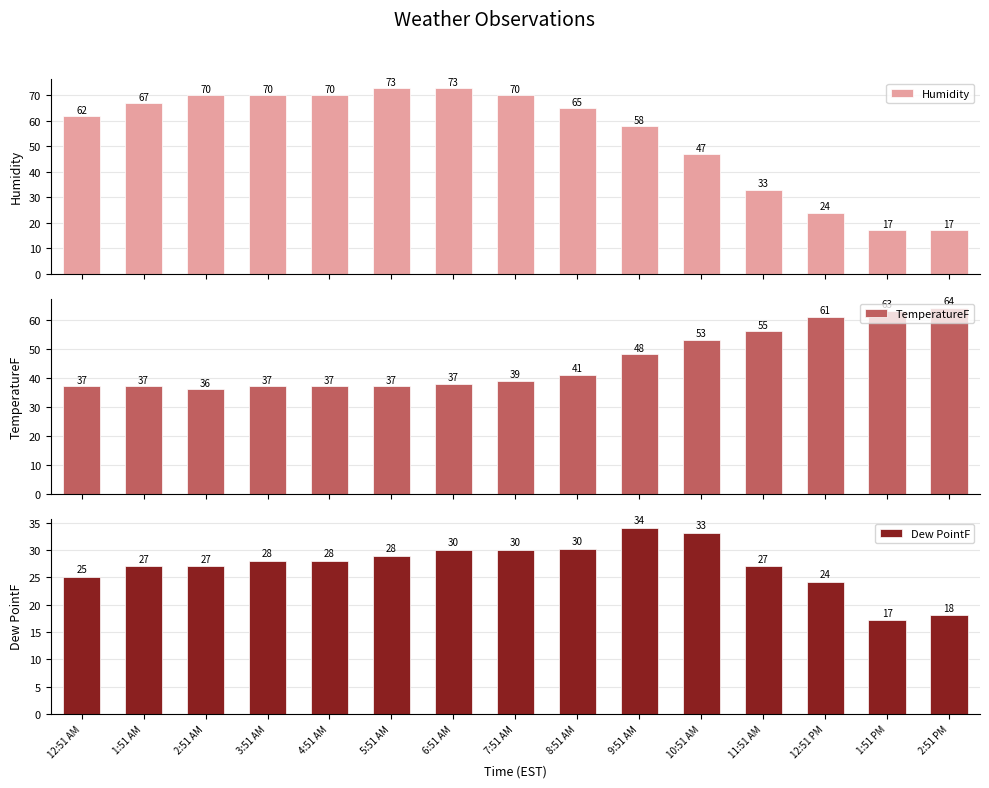

What is the label of the 12th bar from the right?

3:51 AM